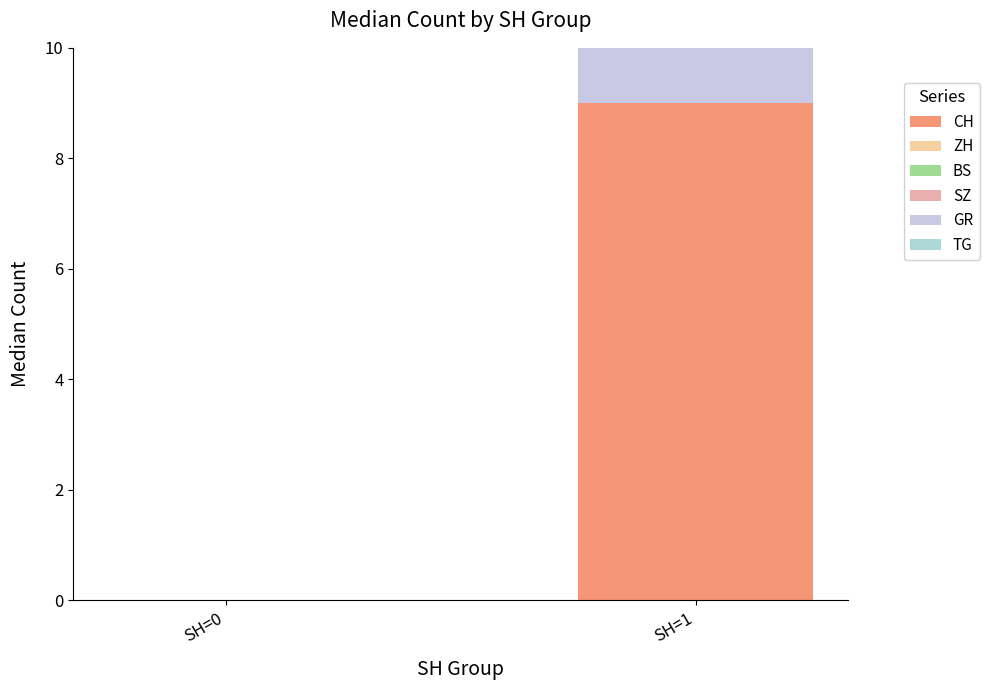

Are the bars horizontal?

No